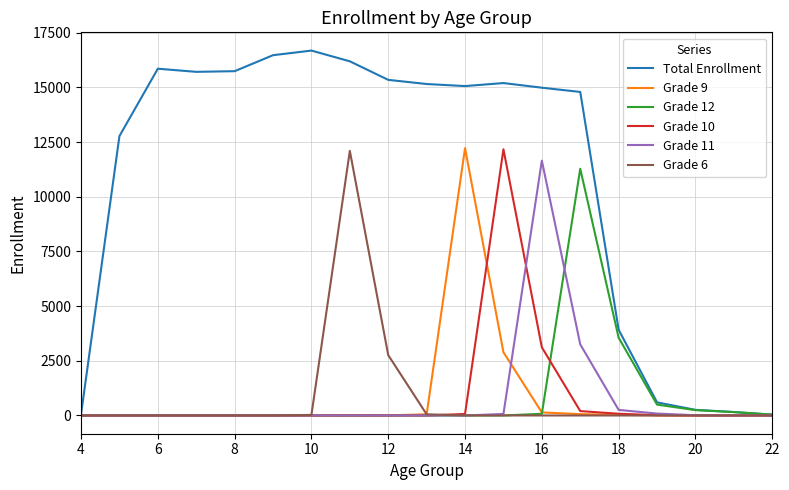

What is the maximum value shown in the chart?

16684